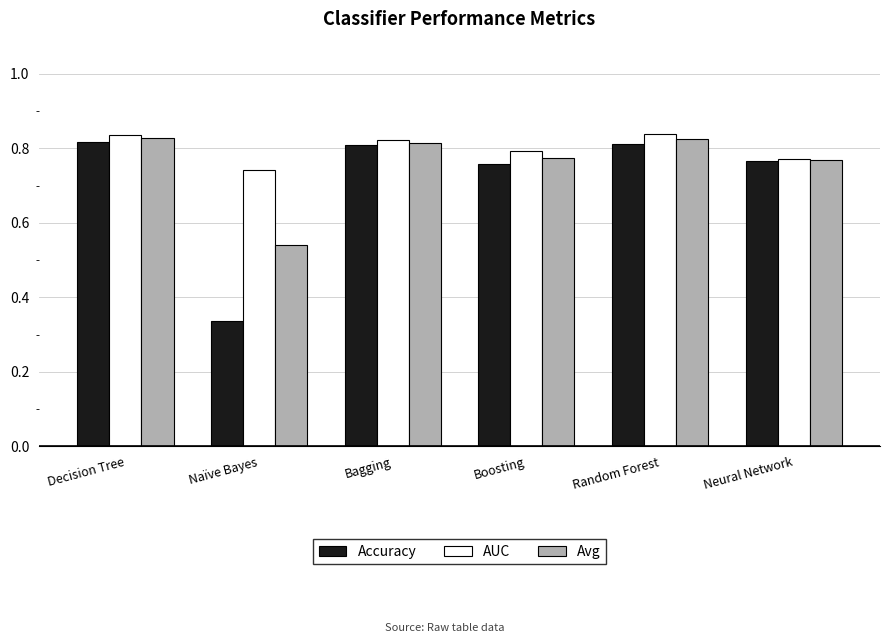

The Accuracy series shows 1.3 at Neural Network. True or false?

False